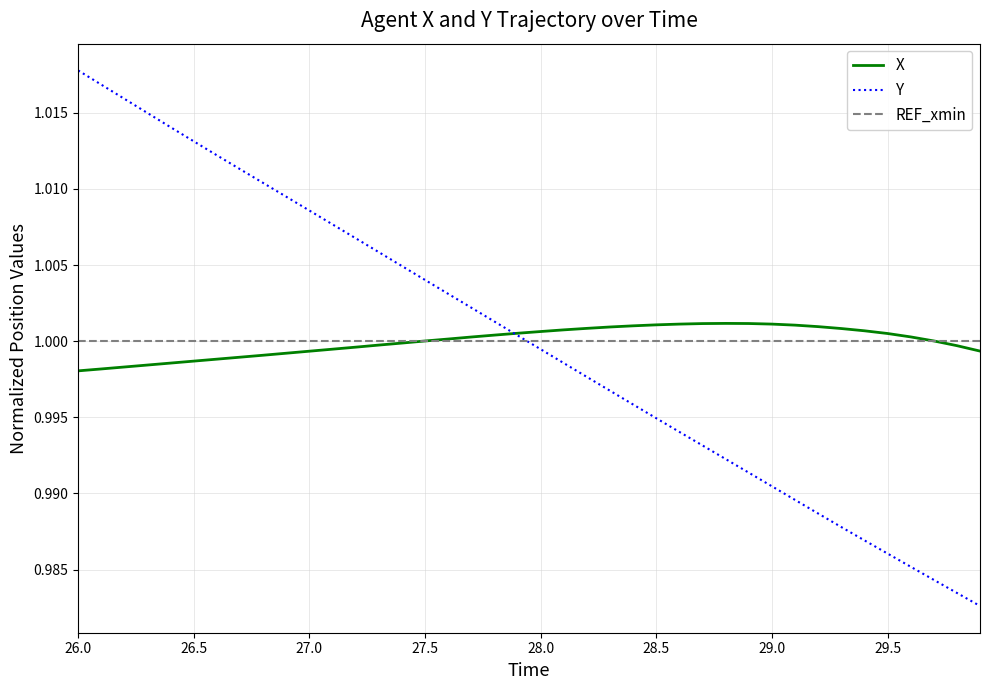

Which series has the widest spread of values?

Y